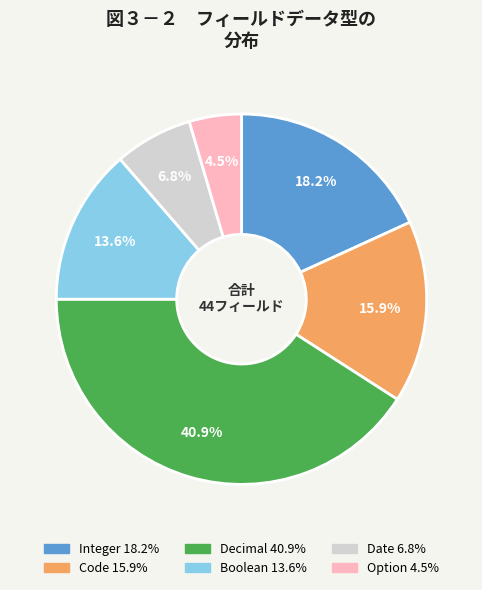

Does Integer account for over 50% of the chart?

No